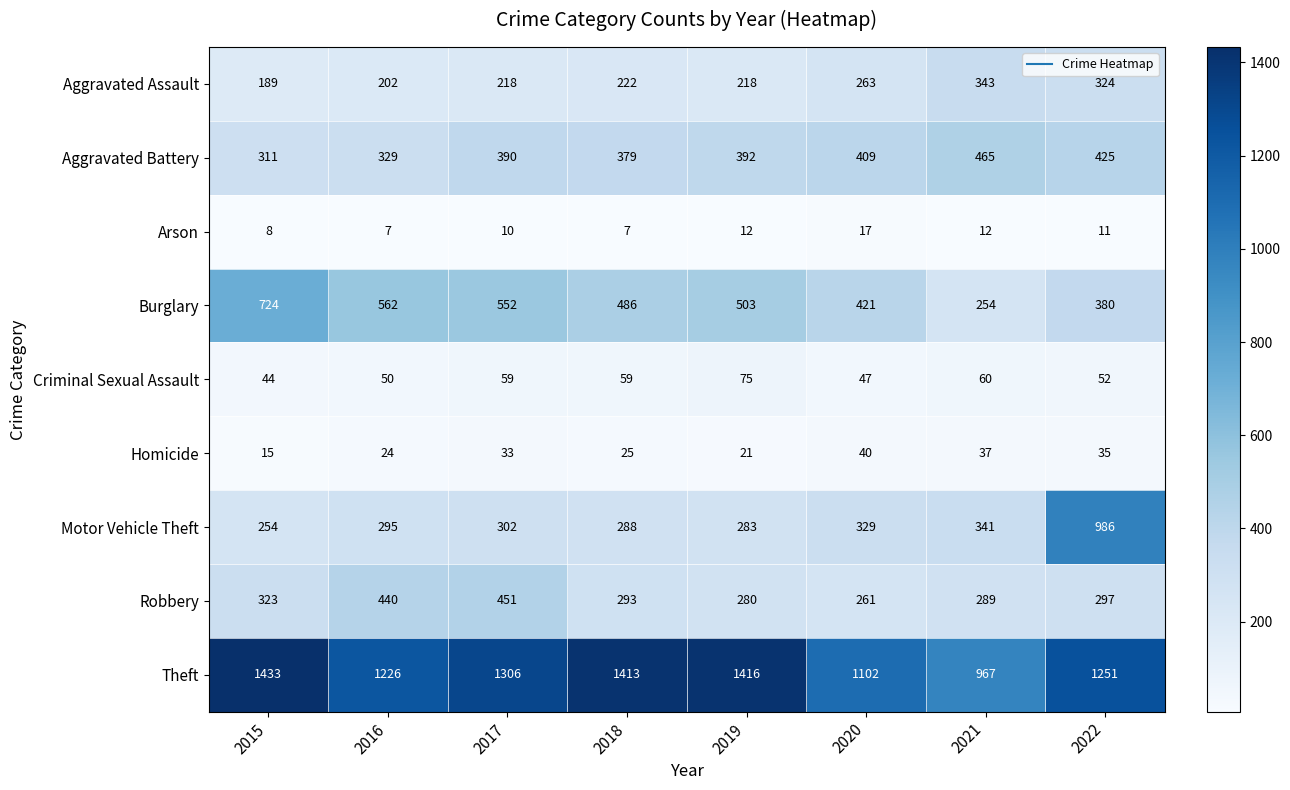

Read the Homicide value at 2016.

24